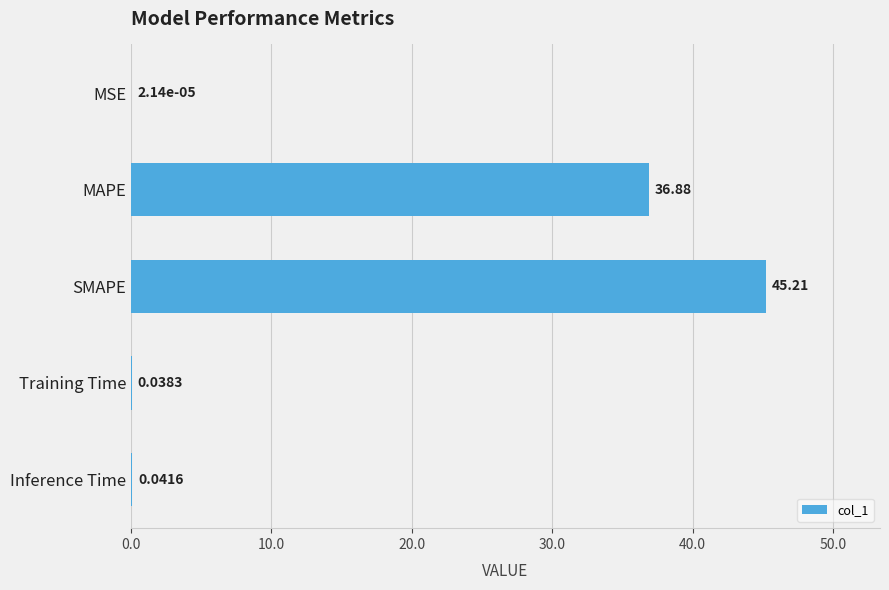

Where is the data nearest to the value 22?

MAPE